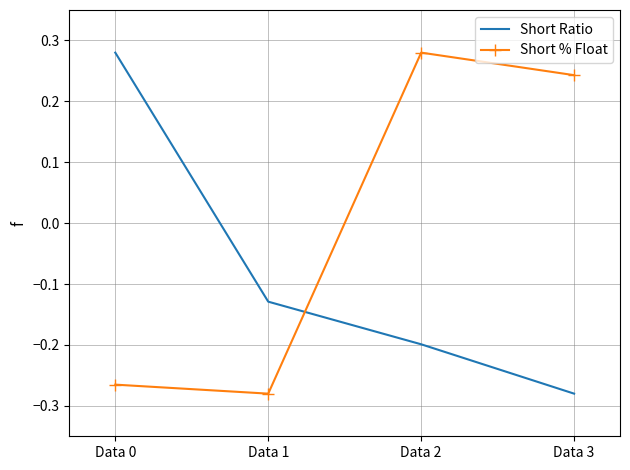

Between Data 1 and Data 3, which series saw the biggest shift?

Short % Float